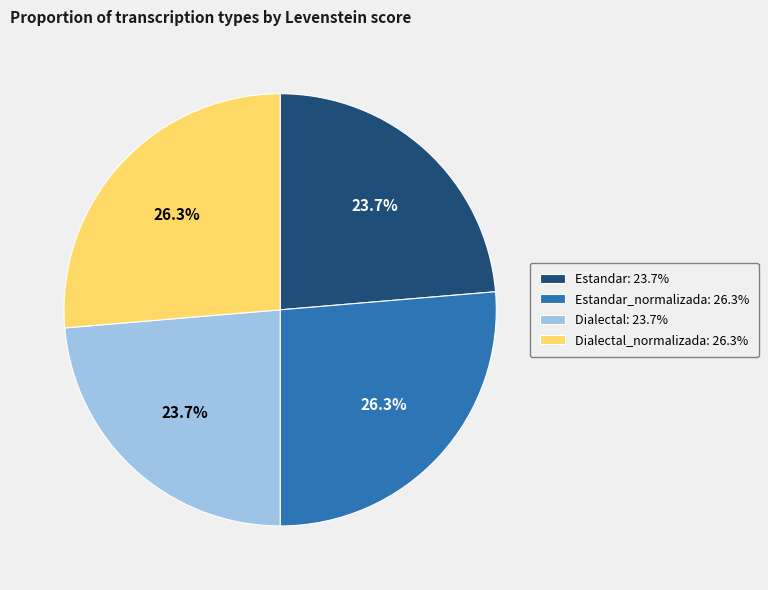

Is there a majority slice in this chart?

No